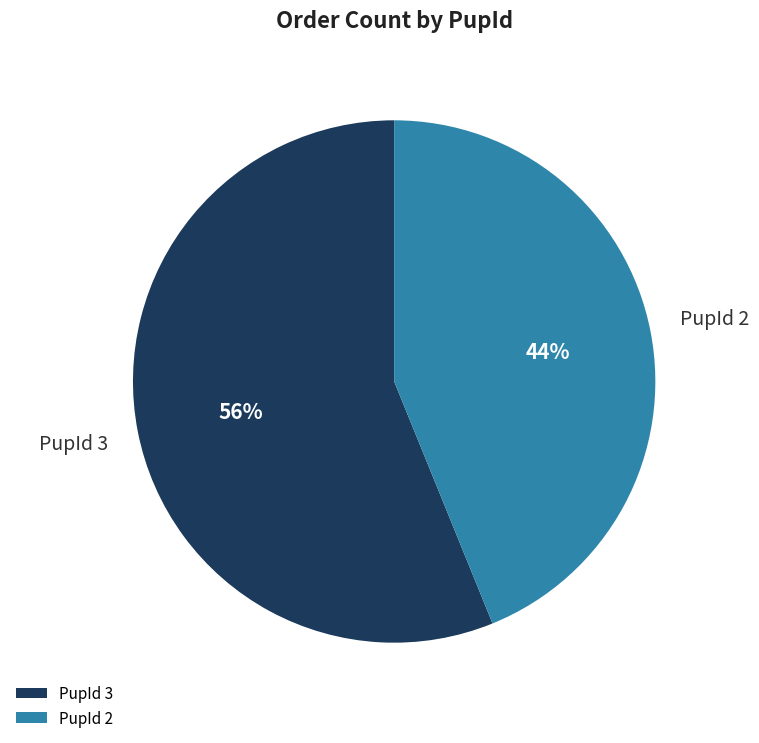

Combined, do PupId 3 and PupId 2 account for over 50%?

Yes